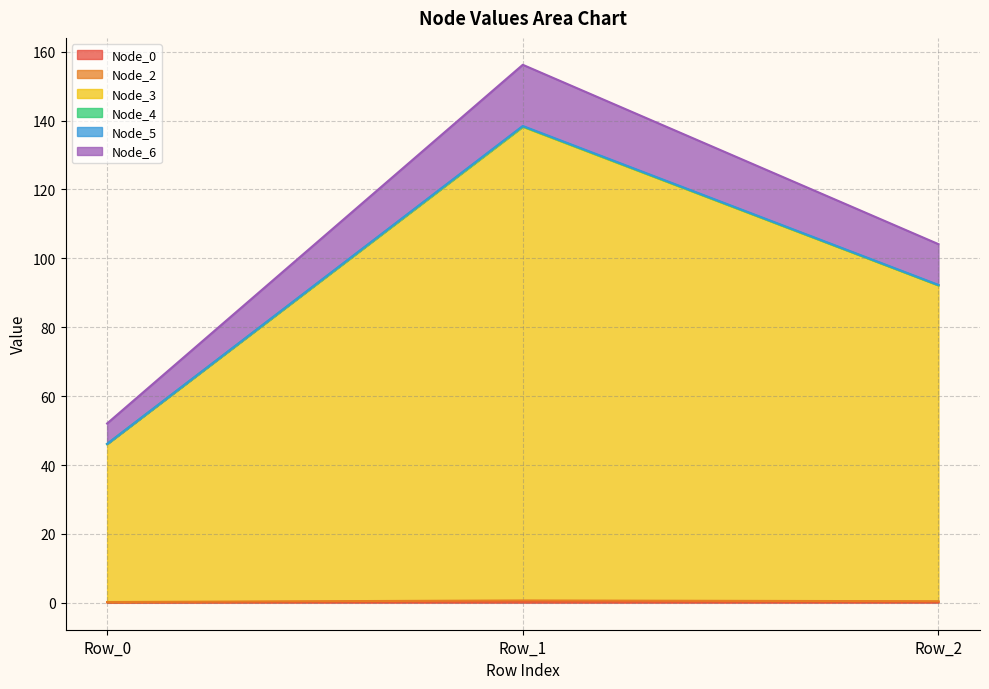

At which category is the sum across all series the highest?

Row_1